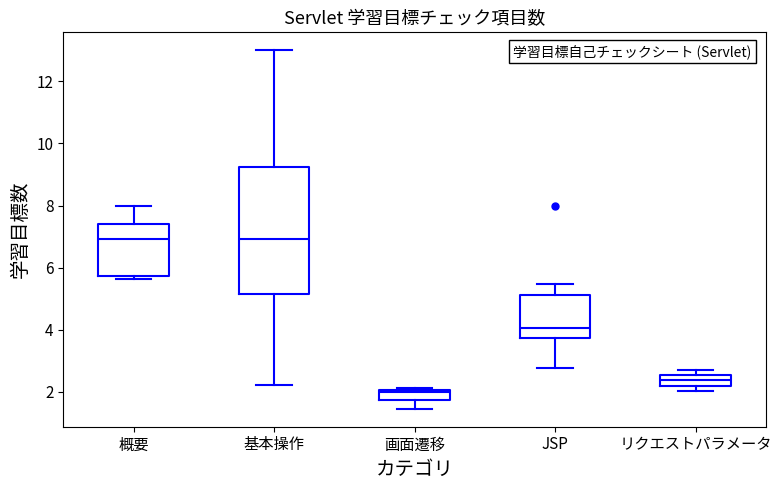

Comparing the boxes themselves (not the whiskers), which one is the tallest?

基本操作